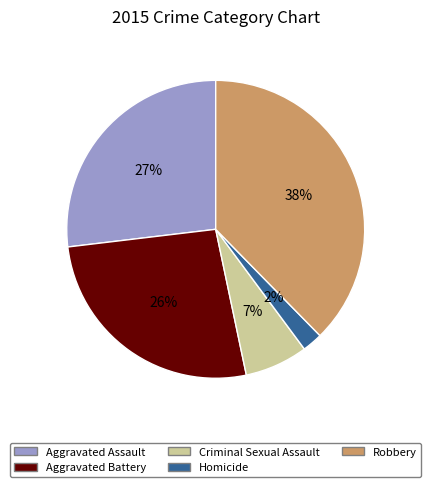

How many segments does this pie chart have?

5